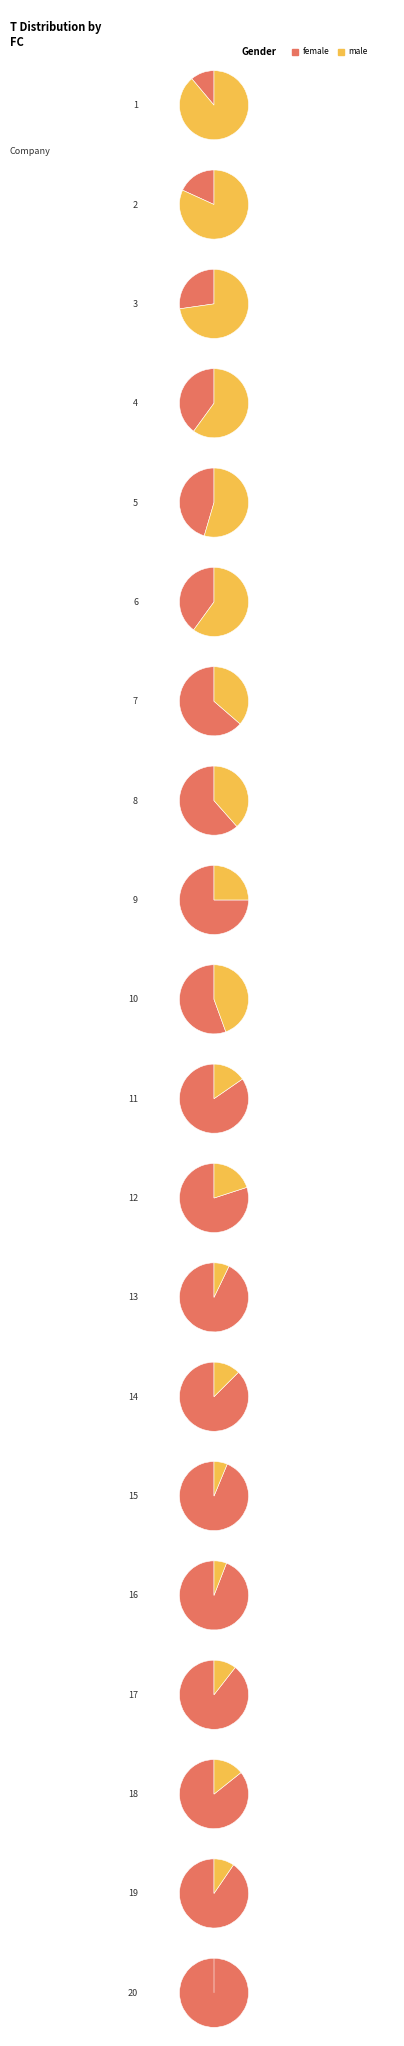

Which category has the biggest portion of the pie?

20